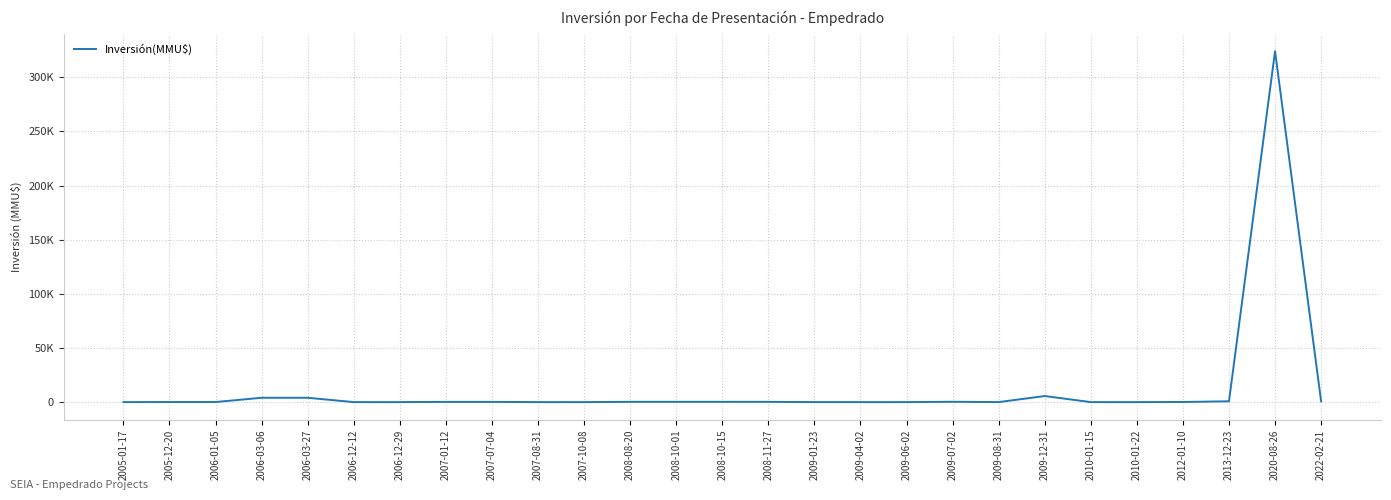

List the labels in order of value, smallest first.

2005-01-17, 2006-12-12, 2006-12-29, 2007-08-31, 2007-10-08, 2009-04-02, 2009-06-02, 2010-01-15, 2010-01-22, 2009-01-23, 2009-08-31, 2005-12-20, 2006-01-05, 2012-01-10, 2007-01-12, 2007-07-04, 2008-11-27, 2008-08-20, 2008-10-01, 2008-10-15, 2009-07-02, 2022-02-21, 2013-12-23, 2006-03-06, 2006-03-27, 2009-12-31, 2020-08-26